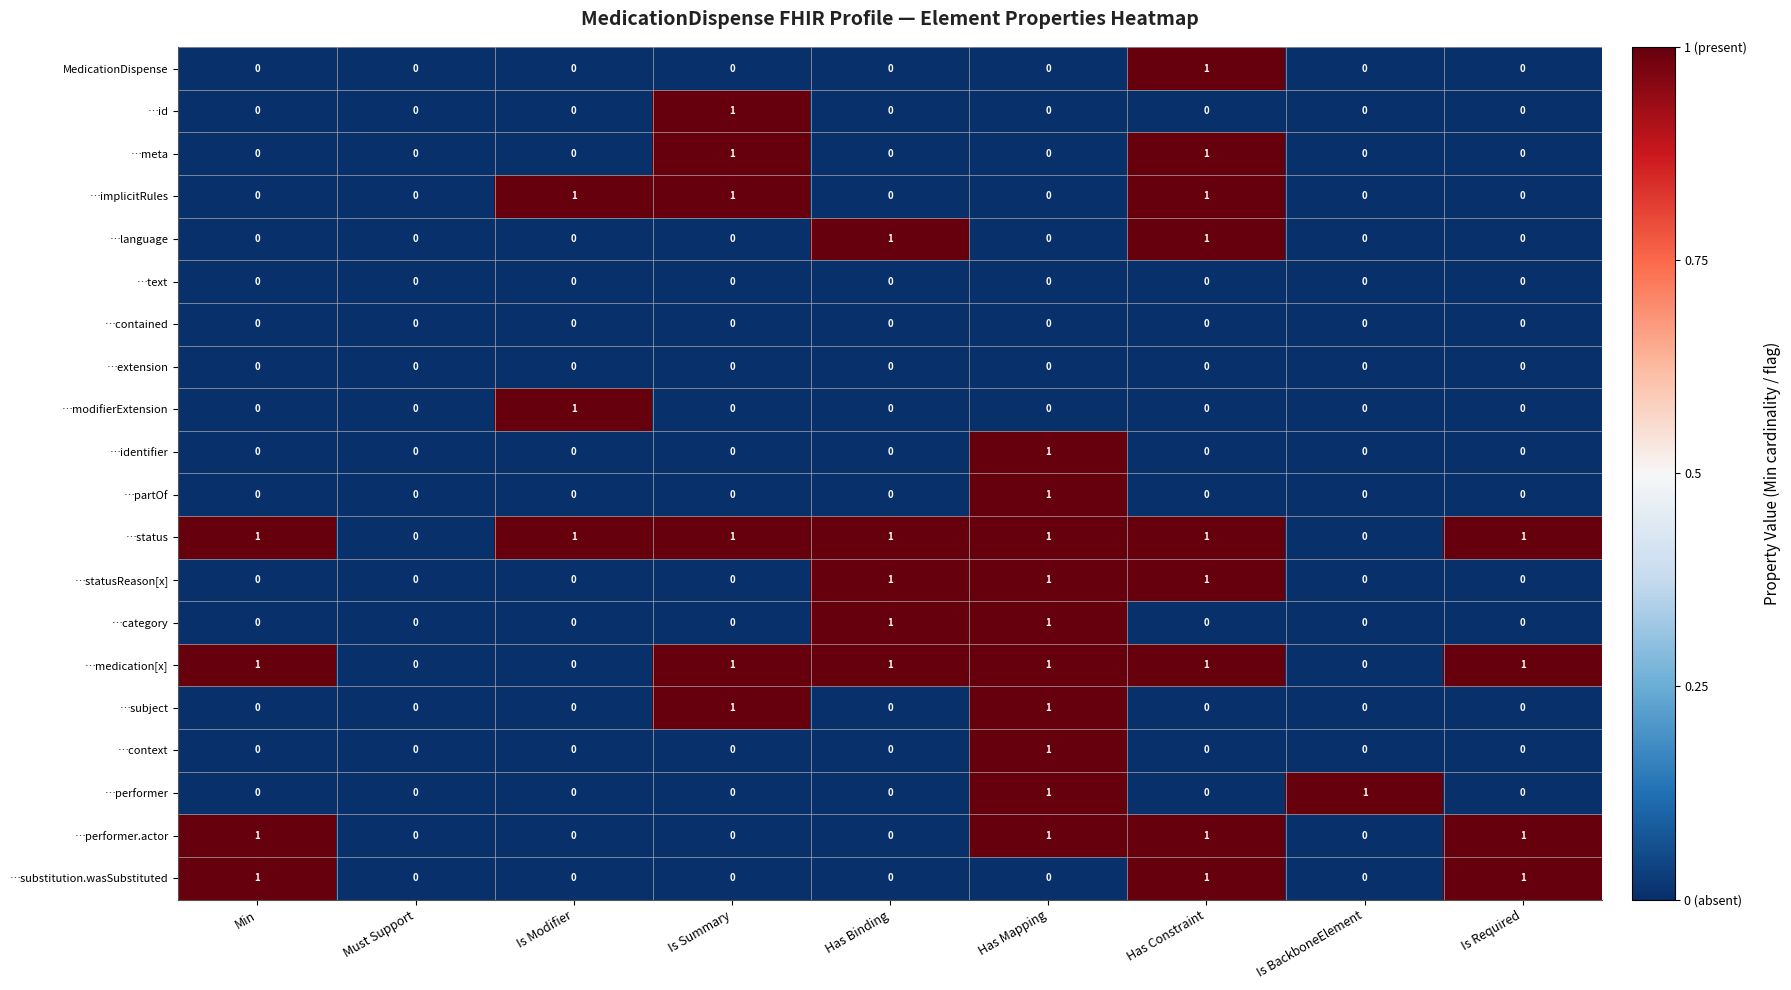

The value of …modifierExtension at Is Summary is 0. True or false?

True